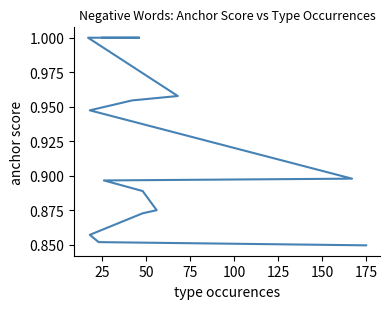

Which label corresponds to the smallest value in the chart?

175